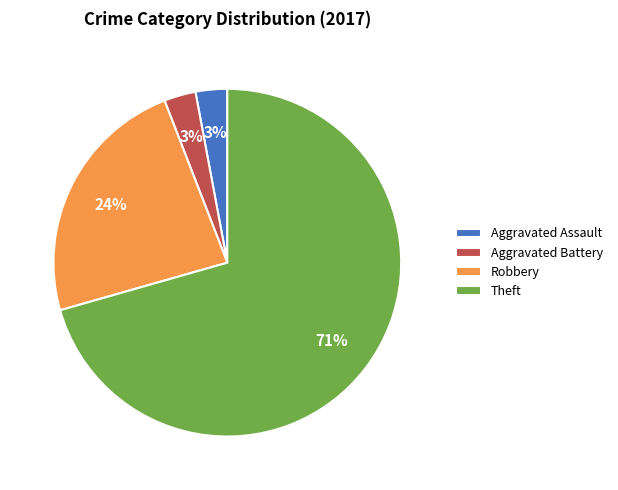

What percentage is the Aggravated Assault slice, to the nearest percent?

3%